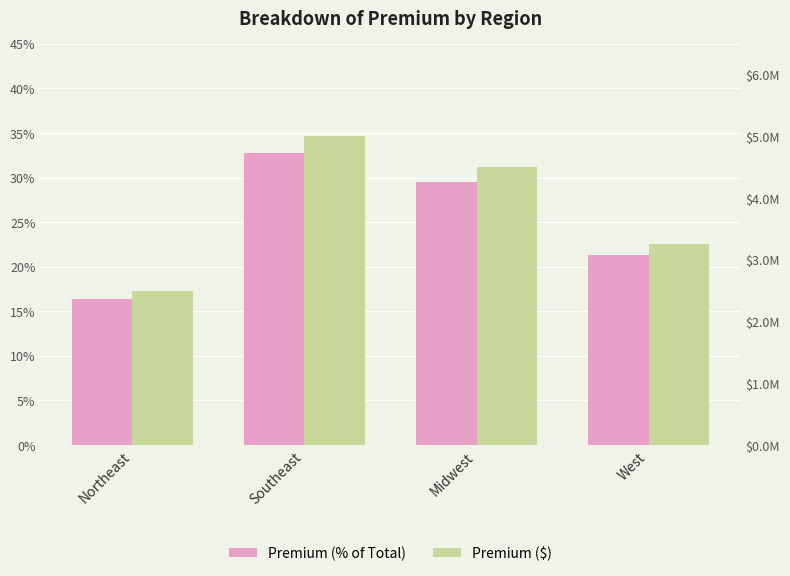

How many bars are there in each group?

2